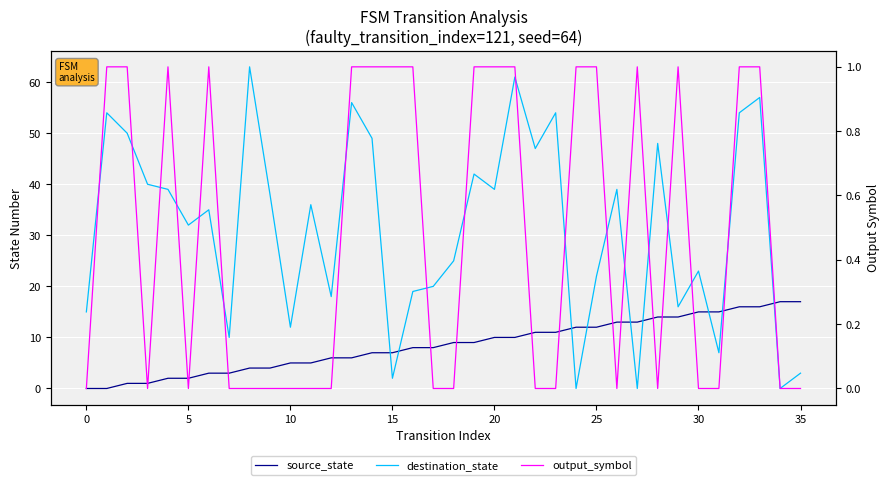

What is the average value of the destination_state series?

31